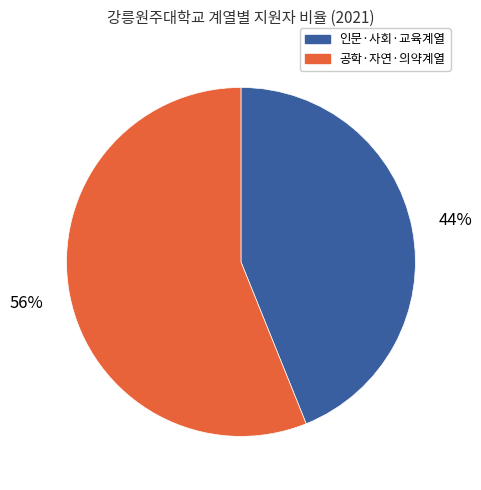

Which category has the smallest portion of the pie?

인문·사회·교육계열